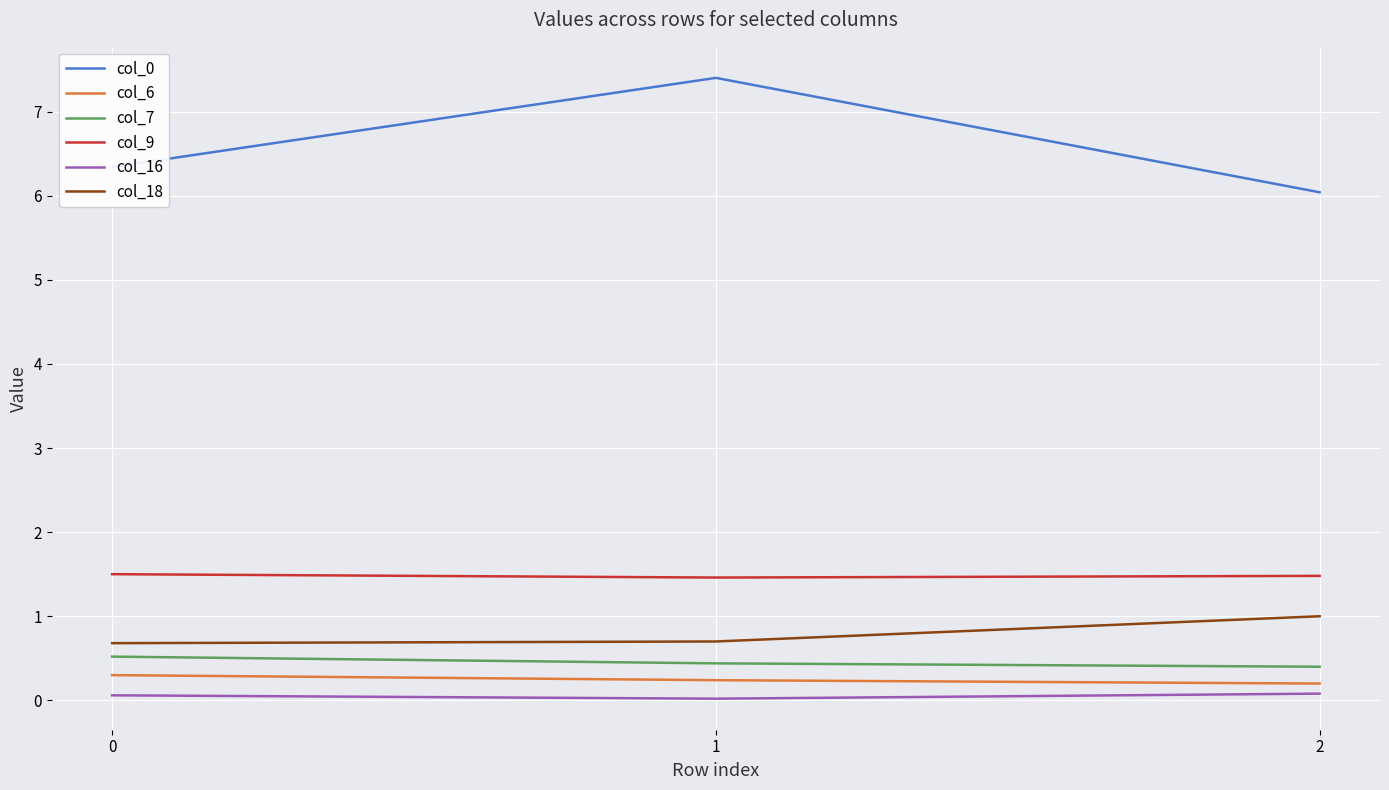

What is the approximate value of col_6 at 1?

0.2